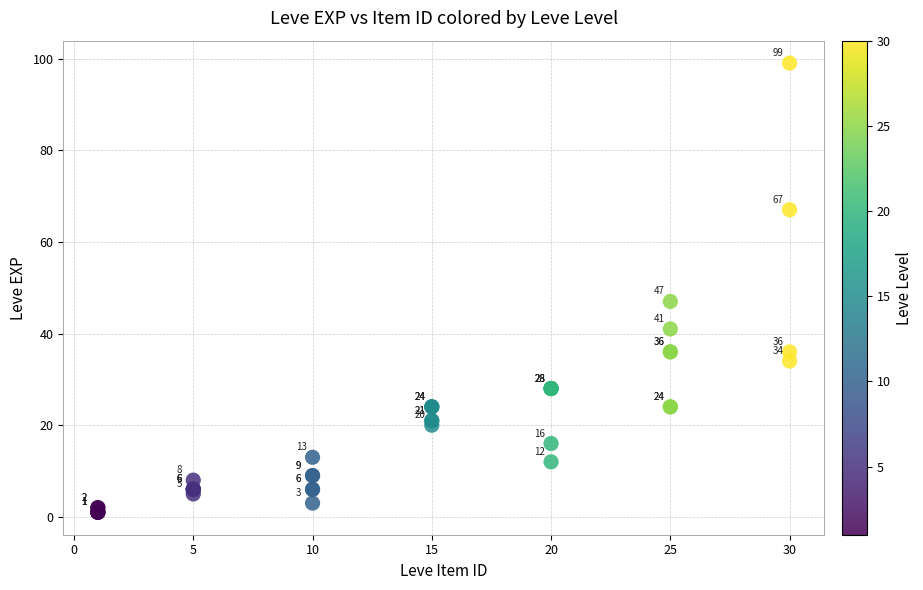

What Y value in the scatter plot is closest to 50?

47